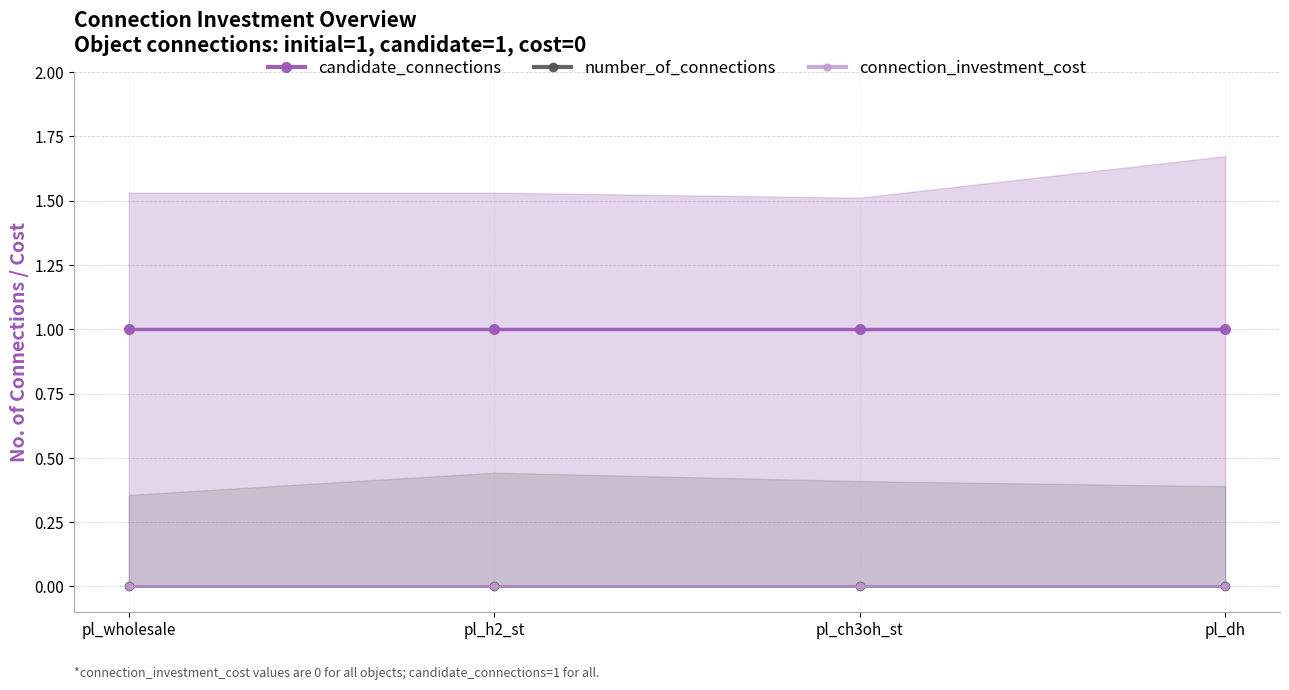

Is it true that candidate_connections equals 0 at pl_ch3oh_st?

False